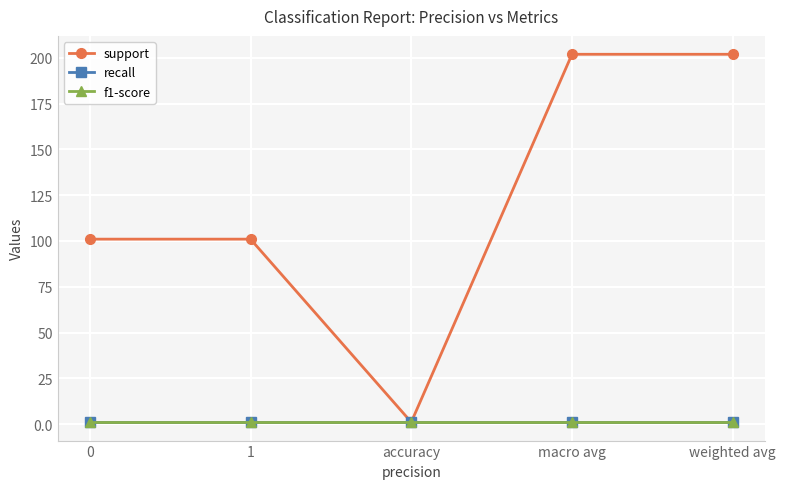

What is the spread (max minus min) of values at 1?

100